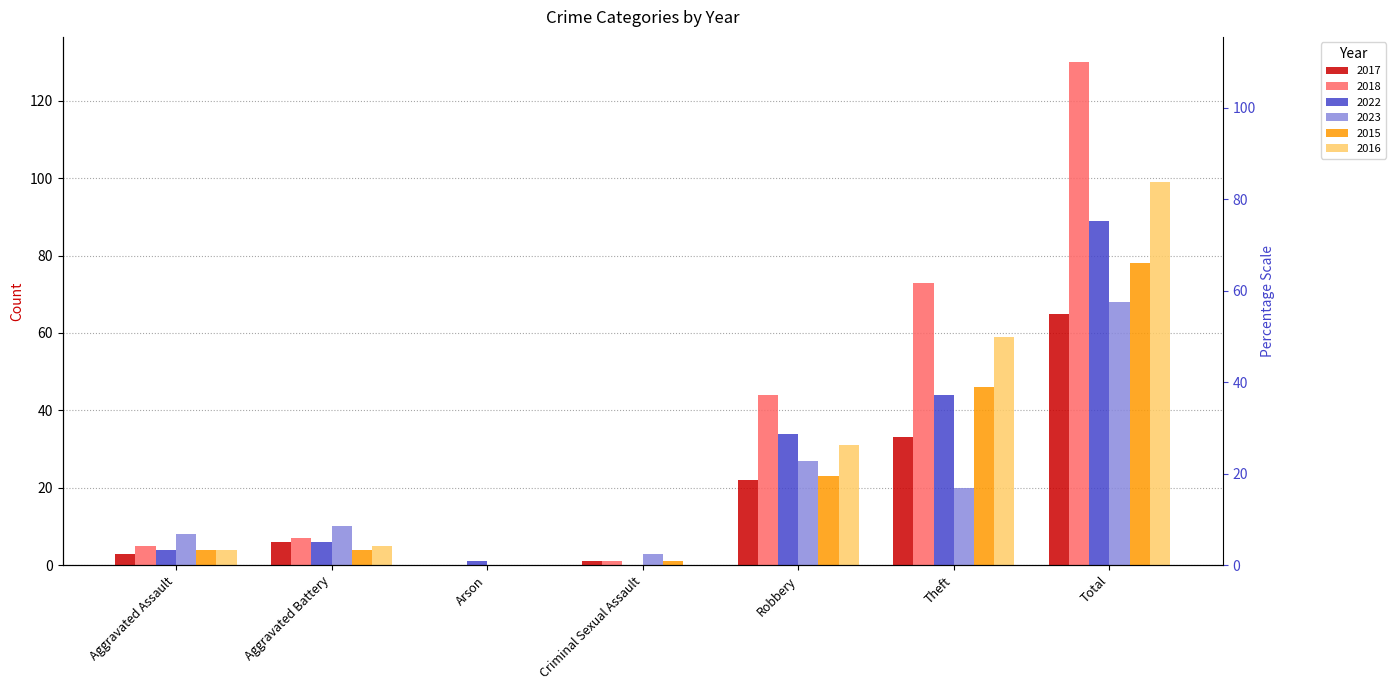

How many positive values does the 2015 series have?

6